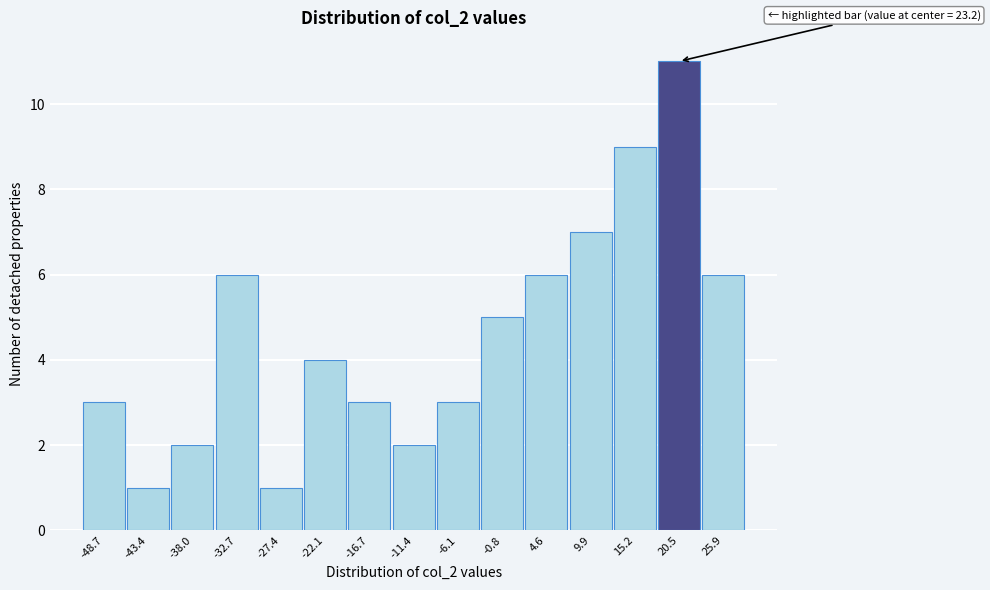

Reading left to right, transcribe all the data shown in this chart.

3	1	2	6	1	4	3	2	3	5	6	7	9	11	6